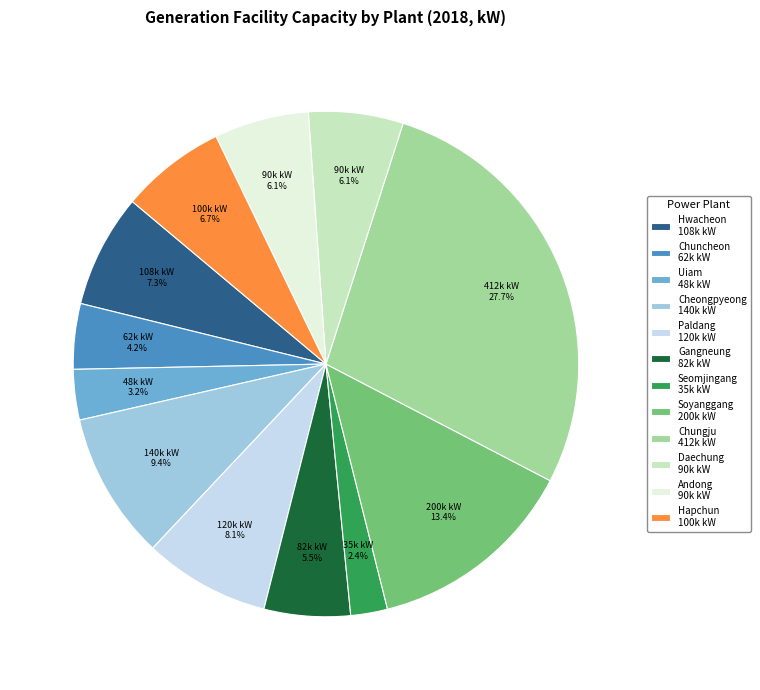

What percentage is NOT represented by Andong?

93.9%